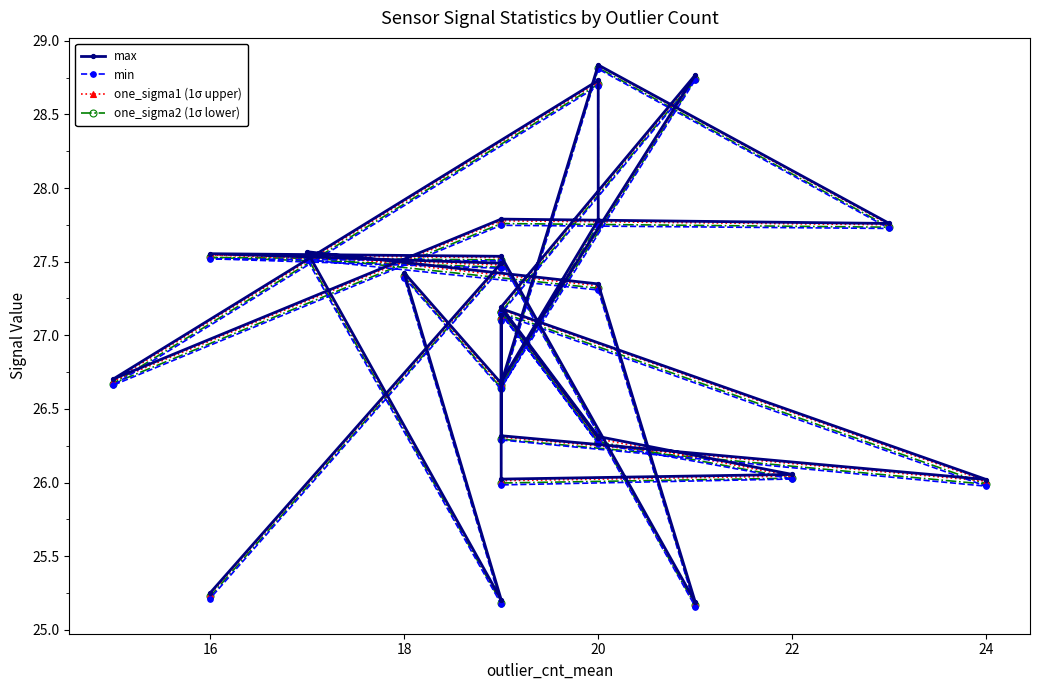

True or false: max has a value of 48.0 at 10.

False